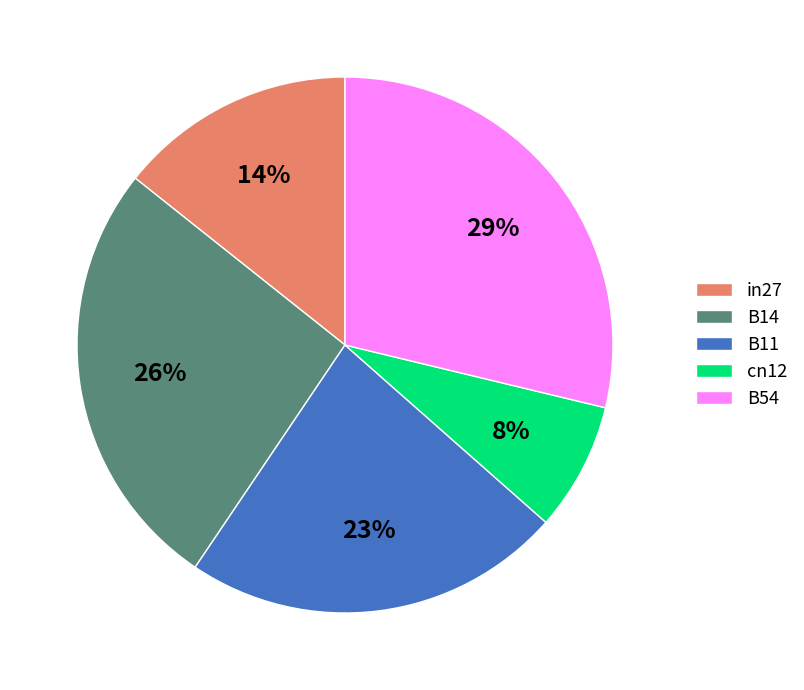

To the nearest percent, what is the difference between the B11 and B54 slice percentages?

6%